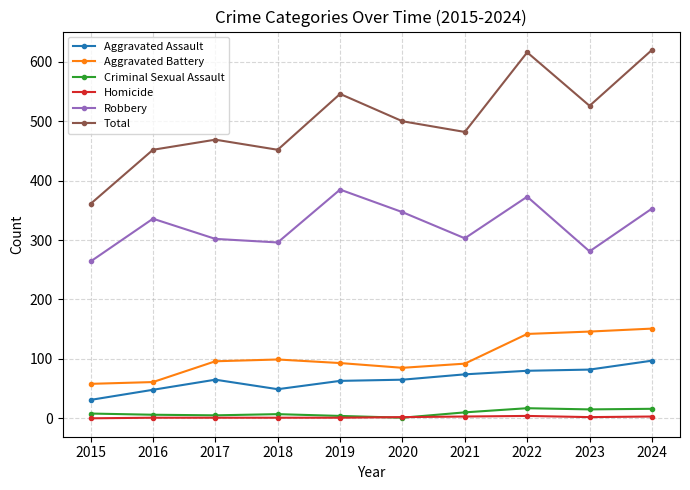

Is it true that Homicide equals 1 at 2016?

True